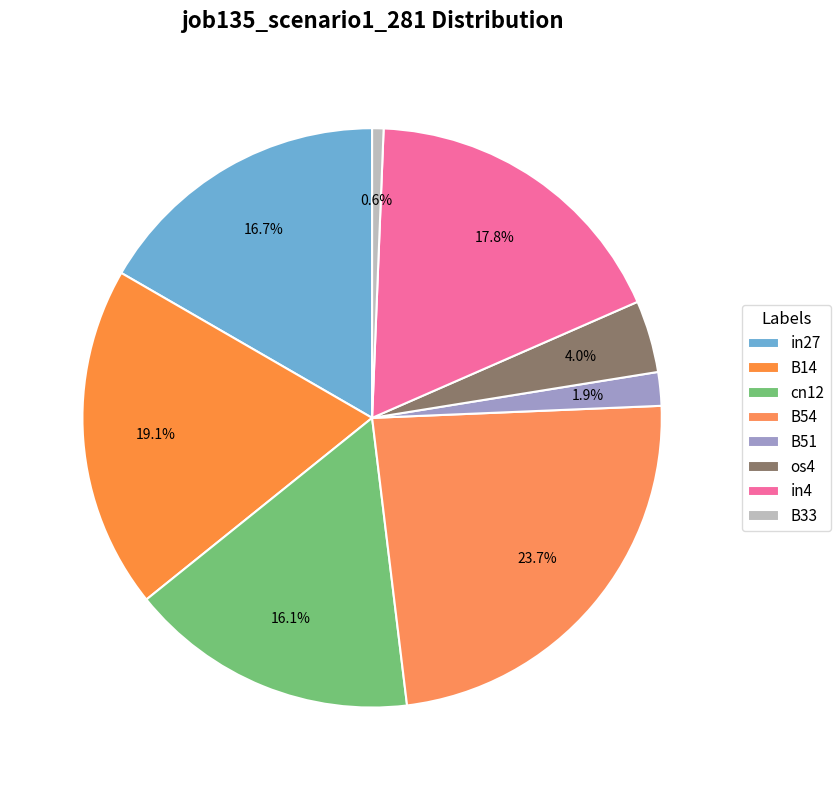

How many segments does this pie chart have?

8